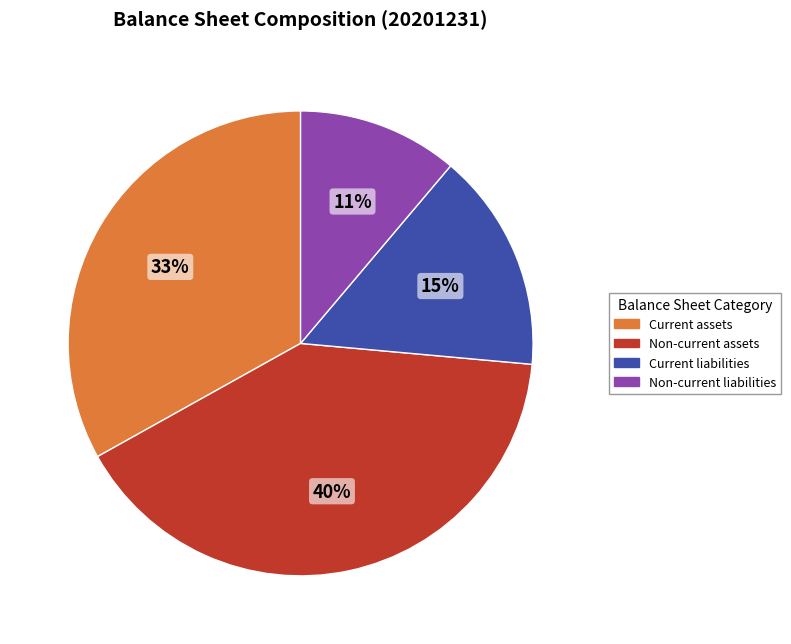

Do Current assets and Non-current assets together represent more than half of the pie?

Yes